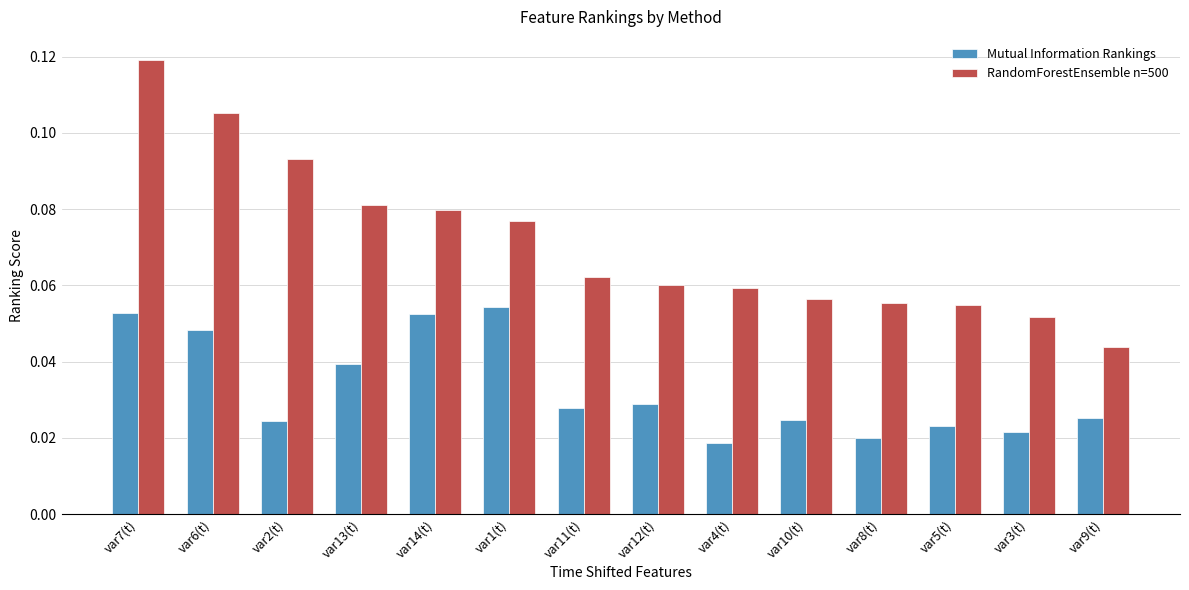

What position from the right is var8(t)?

4